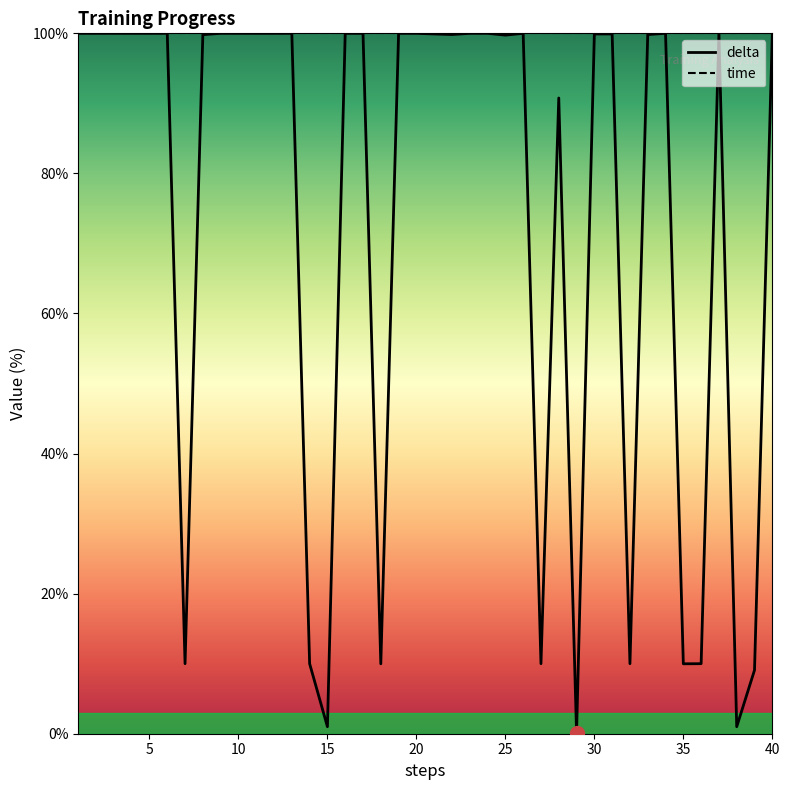

Rank the categories by value from highest to lowest.

1, 2, 3, 4, 5, 6, 9, 10, 11, 12, 13, 16, 17, 19, 20, 23, 24, 26, 34, 37, 21, 30, 31, 40, 33, 22, 8, 25, 28, 7, 14, 27, 32, 36, 35, 18, 39, 15, 38, 29